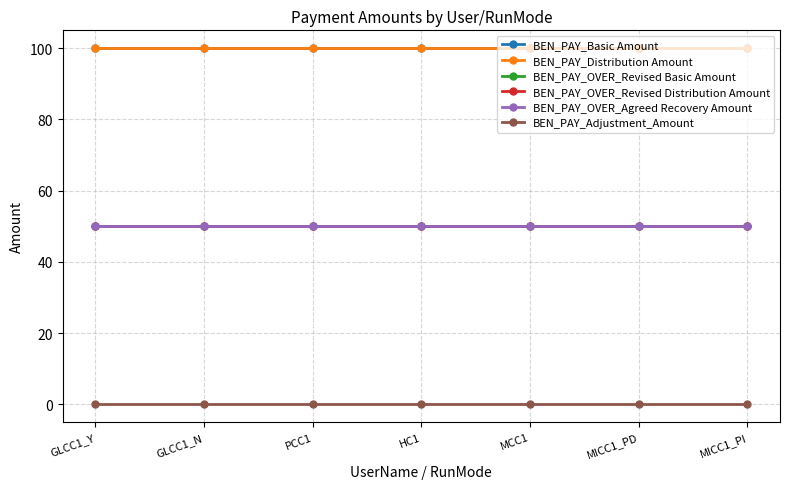

Rank the categories by BEN_PAY_Basic Amount value from highest to lowest.

GLCC1_Y, GLCC1_N, PCC1, HC1, MCC1, MICC1_PD, MICC1_PI